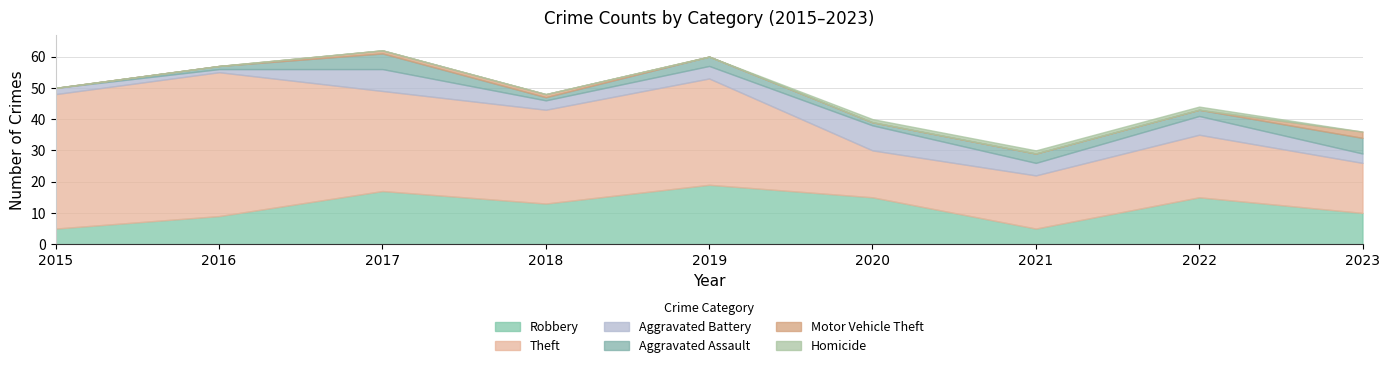

What is the difference between the Motor Vehicle Theft values at 2020 and 2017?

1